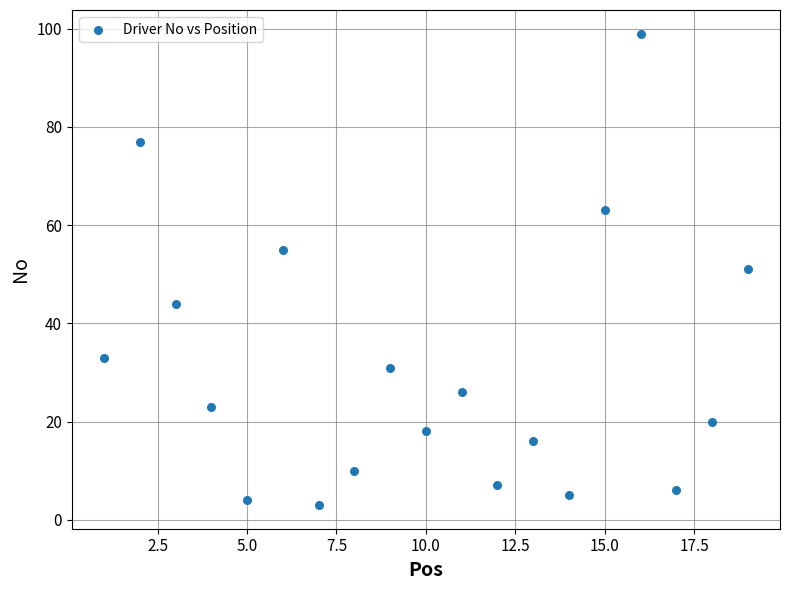

What is the range of Y values (max minus min)?

96